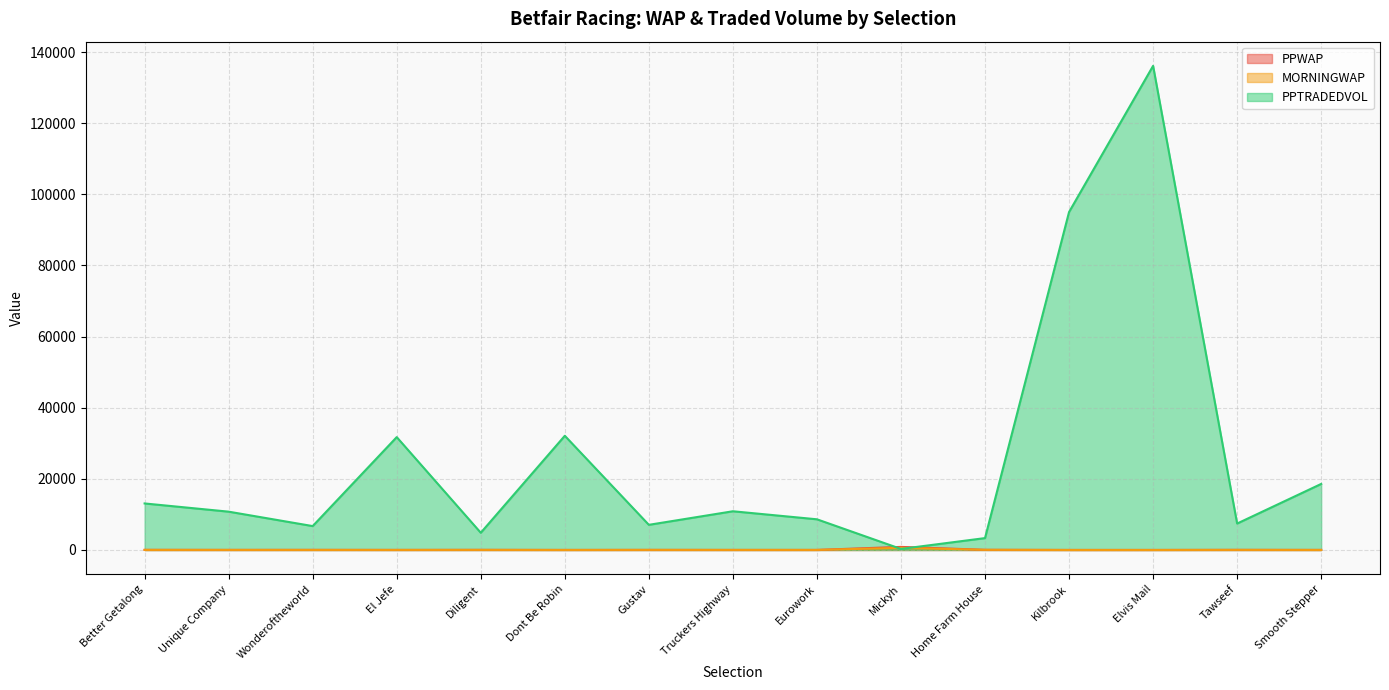

The PPWAP series shows 37.3 at Wonderoftheworld. True or false?

False